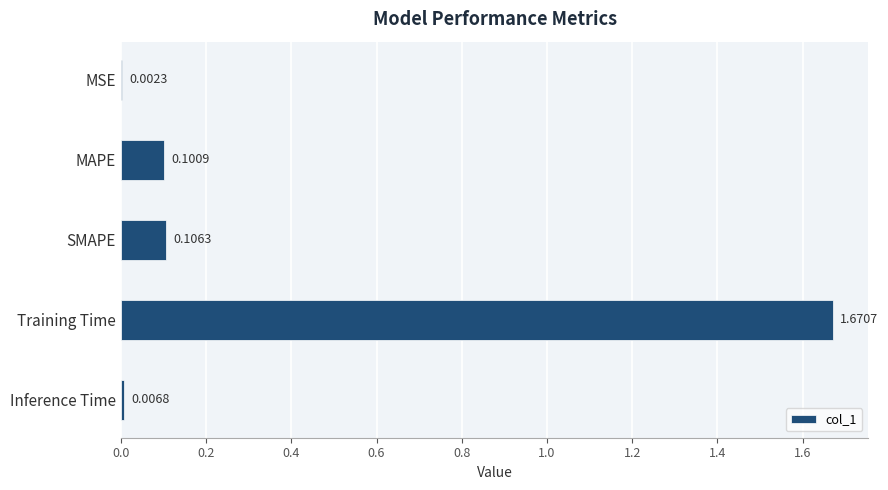

Which category has the highest value across all series?

Training Time